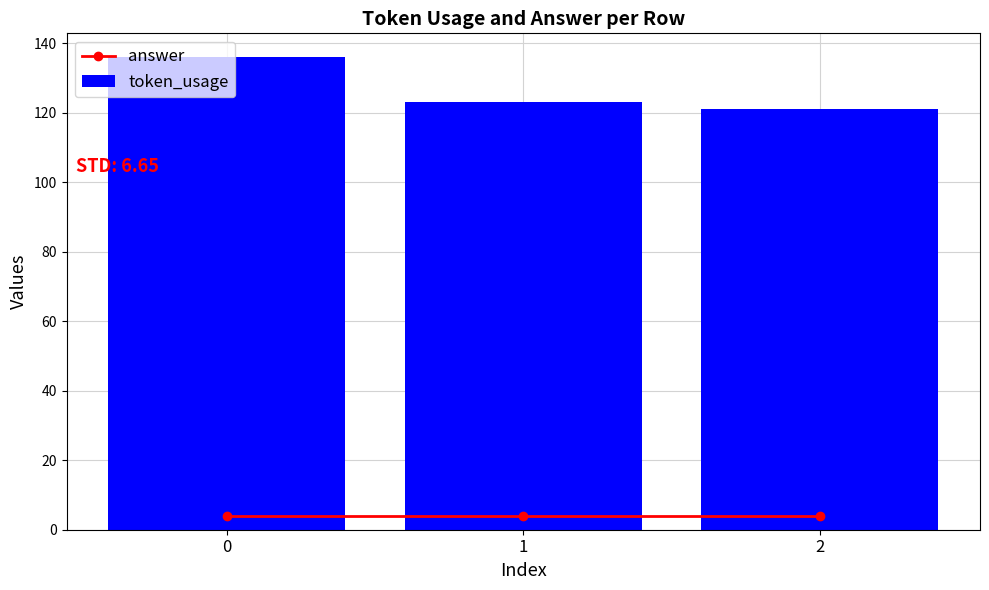

The answer series shows 5 at 1. True or false?

False